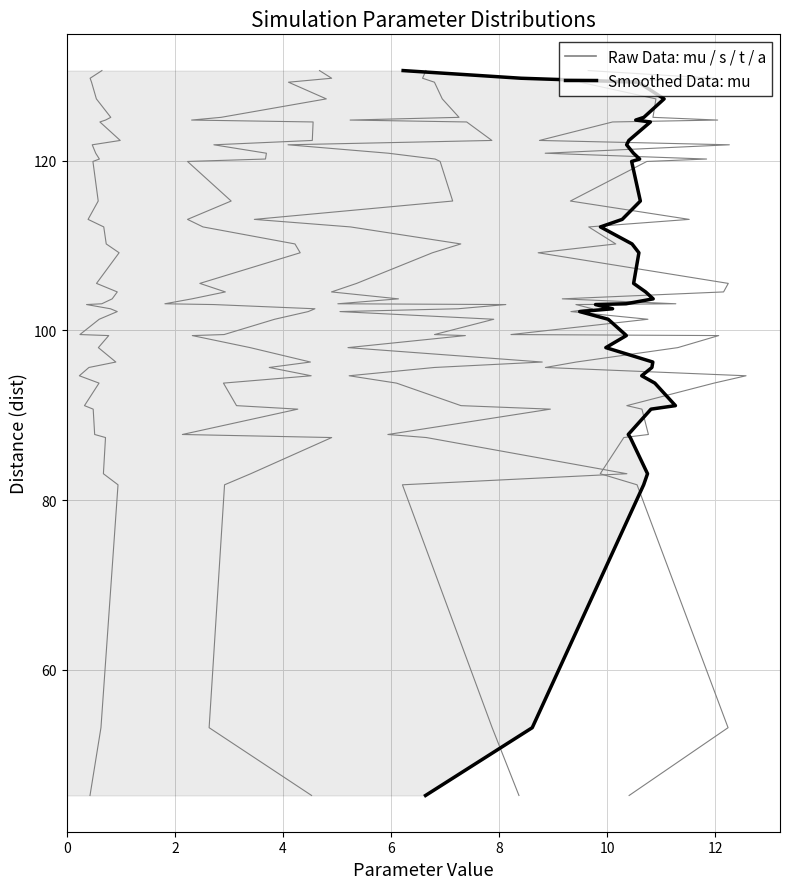

Between 4 and 12, which series saw the biggest shift?

Raw Data: mu